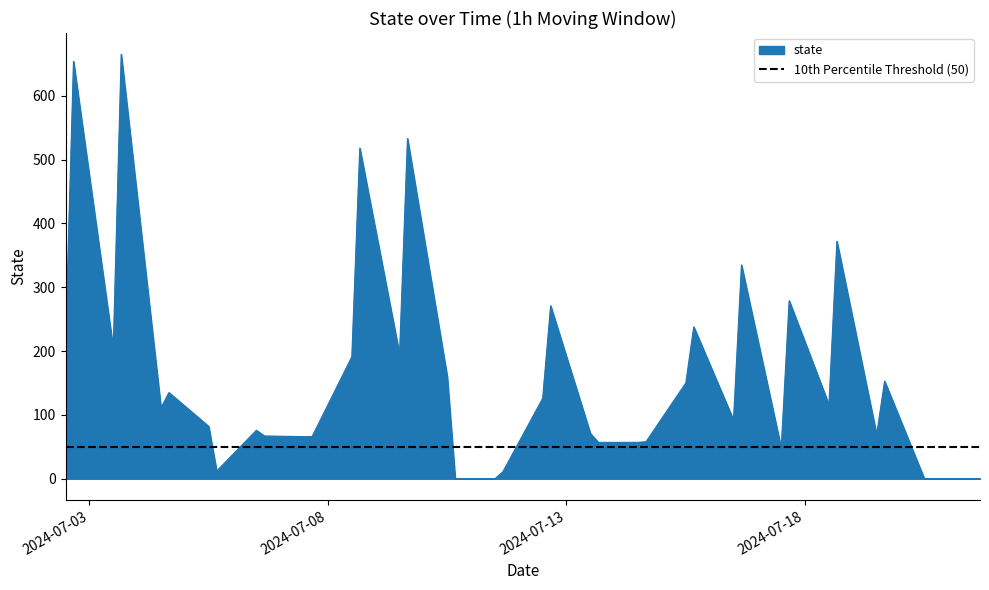

What is the maximum value for state?

665